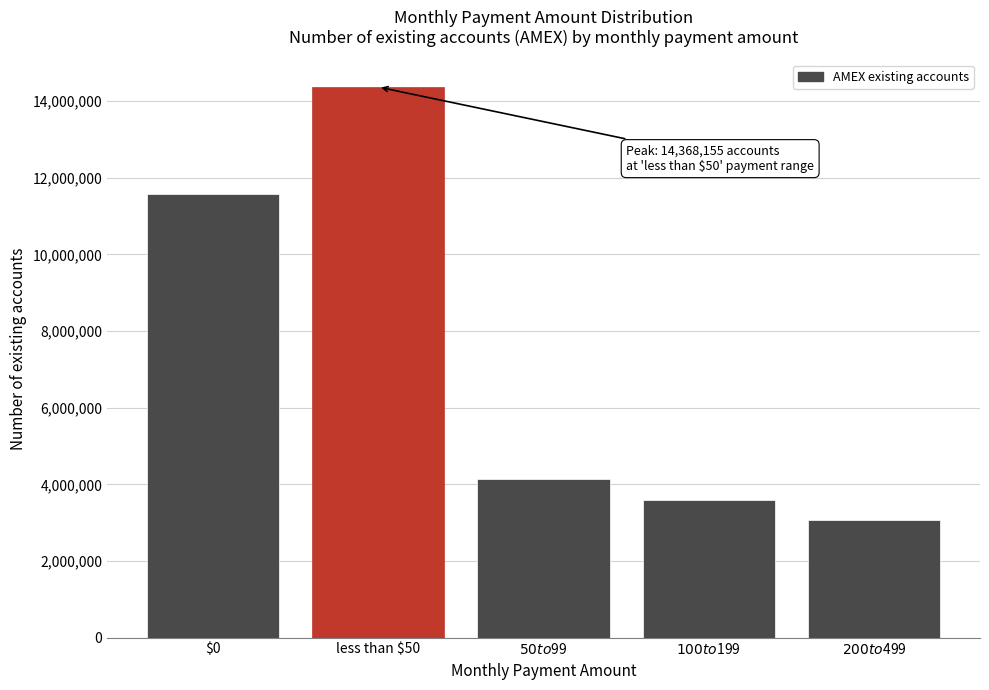

Reading left to right, list all the values displayed in this chart.

11576186	14368155	4132653	3581271	3078113